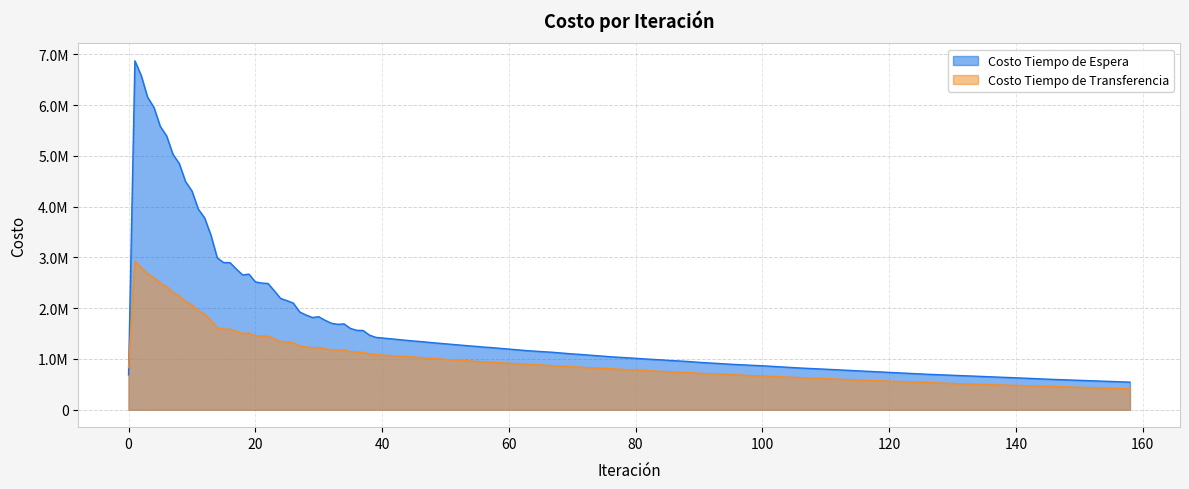

Does the chart display data point markers on the line(s)?

No